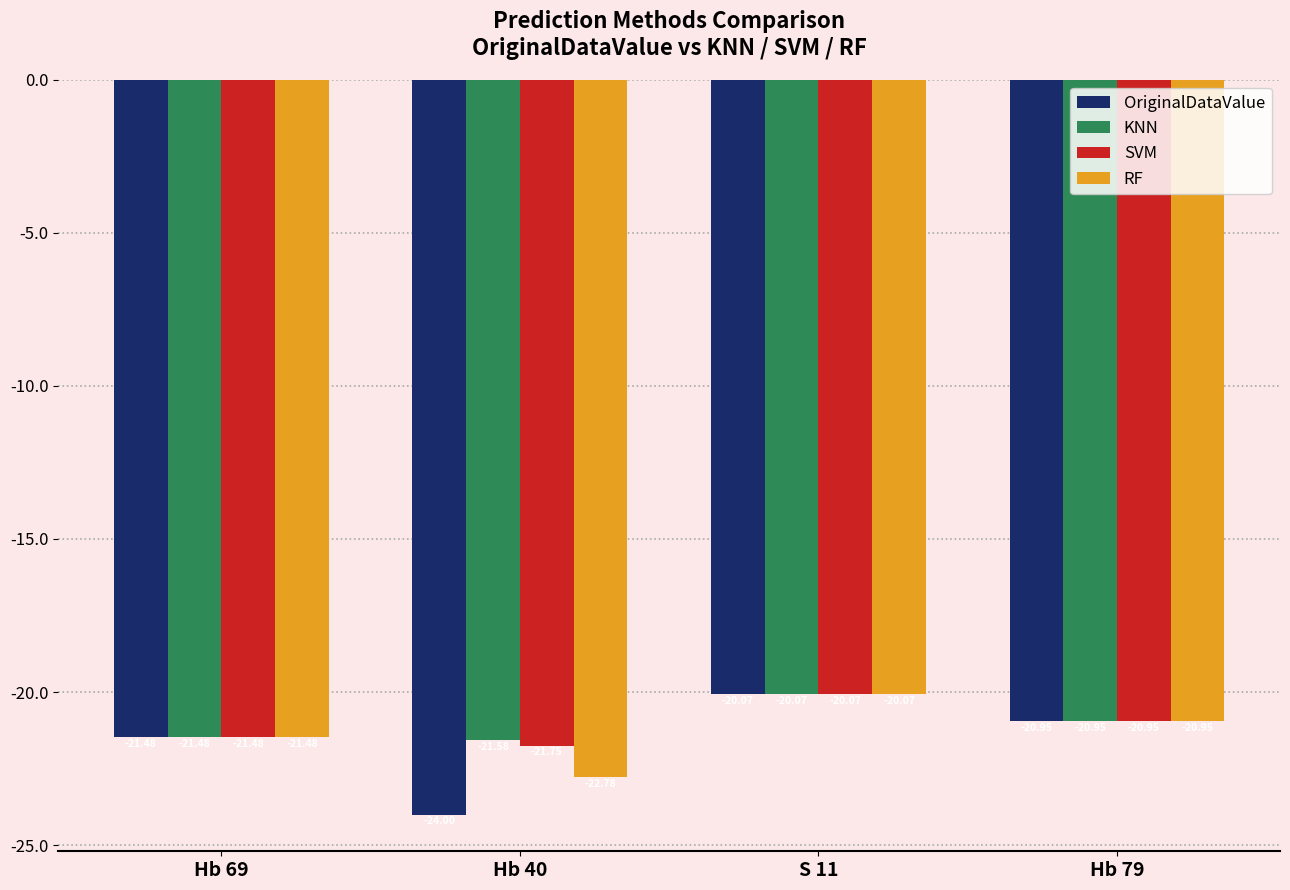

The value of SVM at Hb 69 is -38.0. True or false?

False